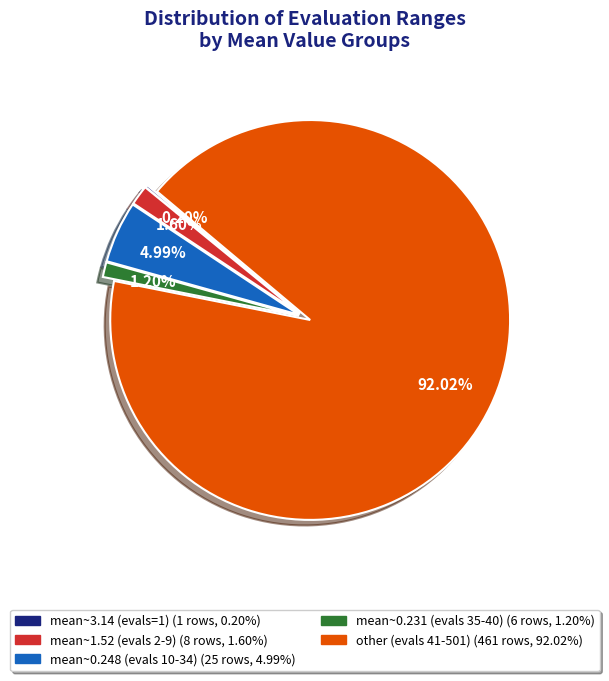

Does any single category account for the majority?

Yes